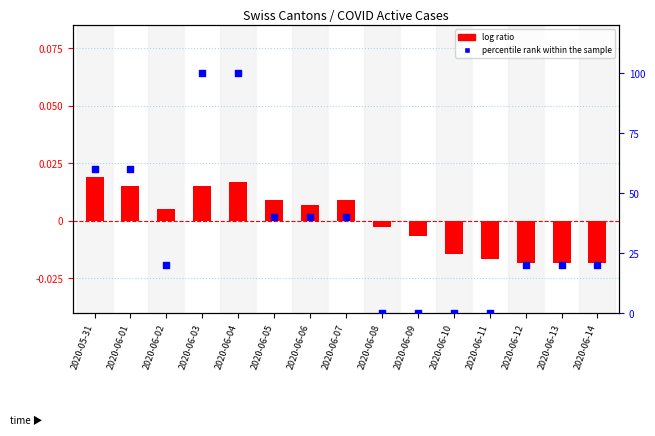

What is the total value across all series at 2020-06-13?

20.0